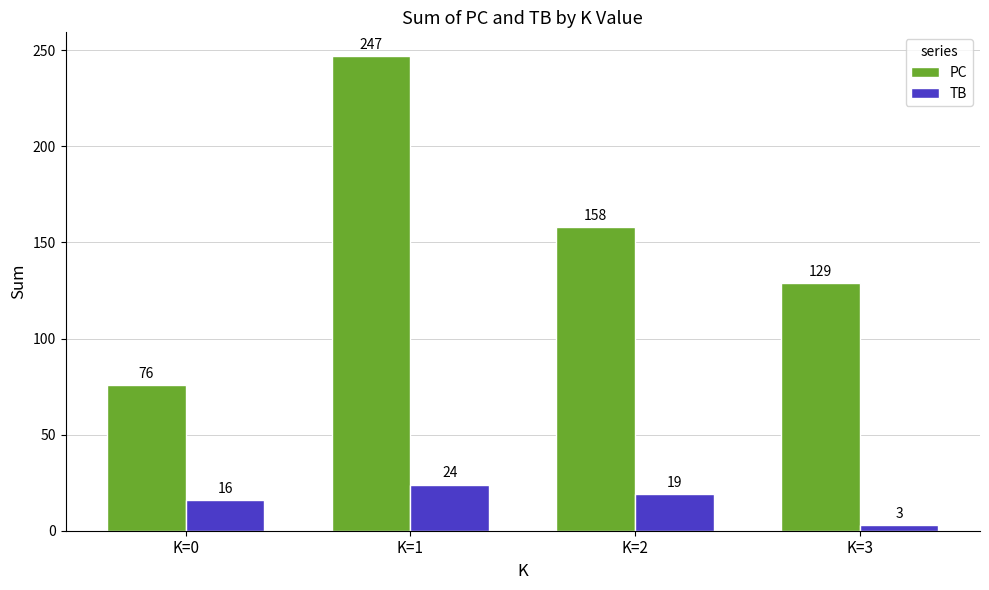

Which series has the largest total across all categories?

PC